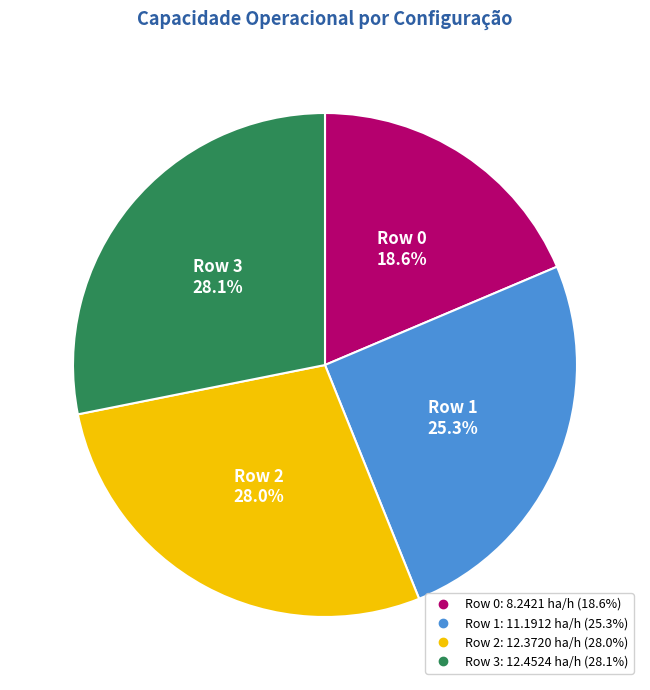

Is there any slice that represents more than half of the pie?

No